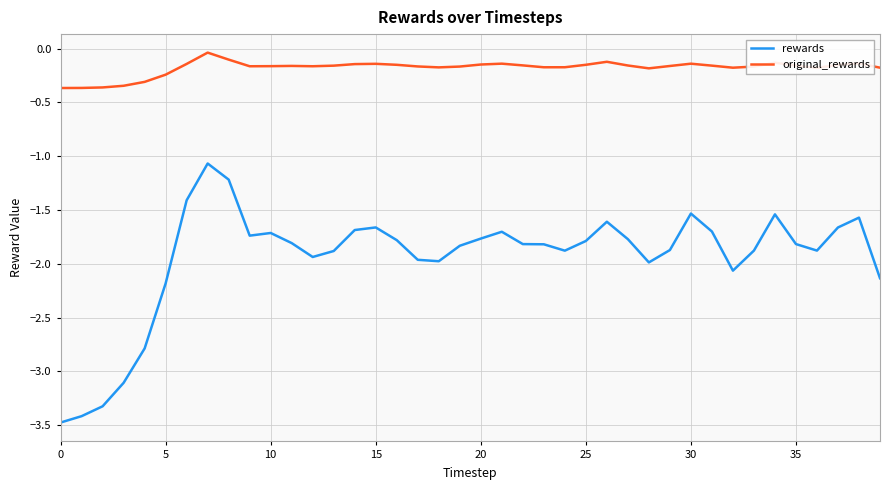

True or false: rewards and original_rewards intersect in this chart.

False